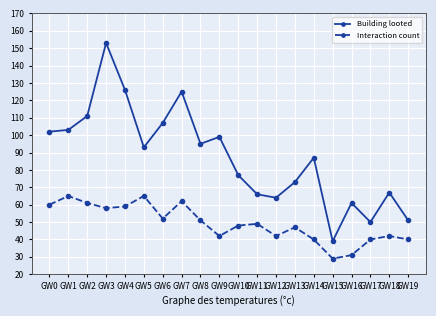

What are all the series names shown in the legend?

Building looted, Interaction count